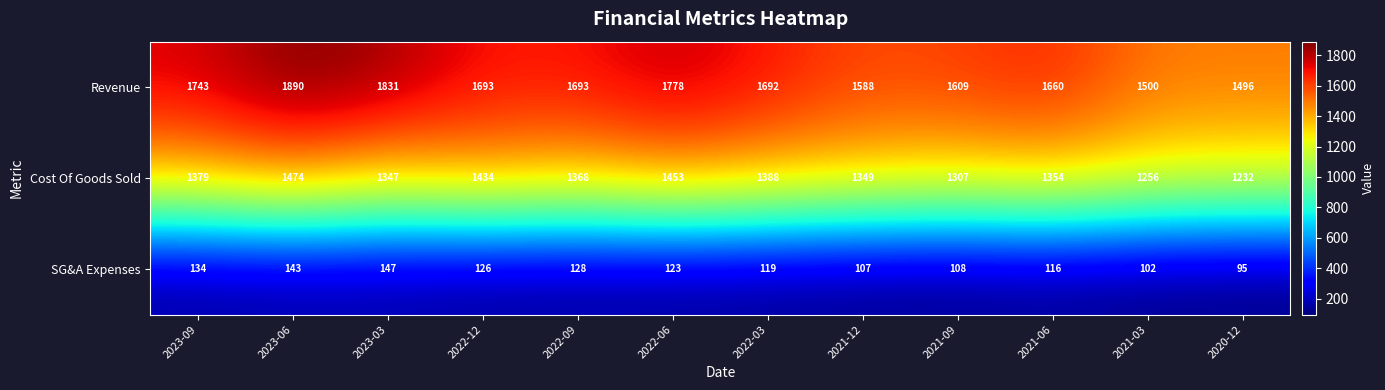

What is the spread (max minus min) of values at 2023-06?

1747